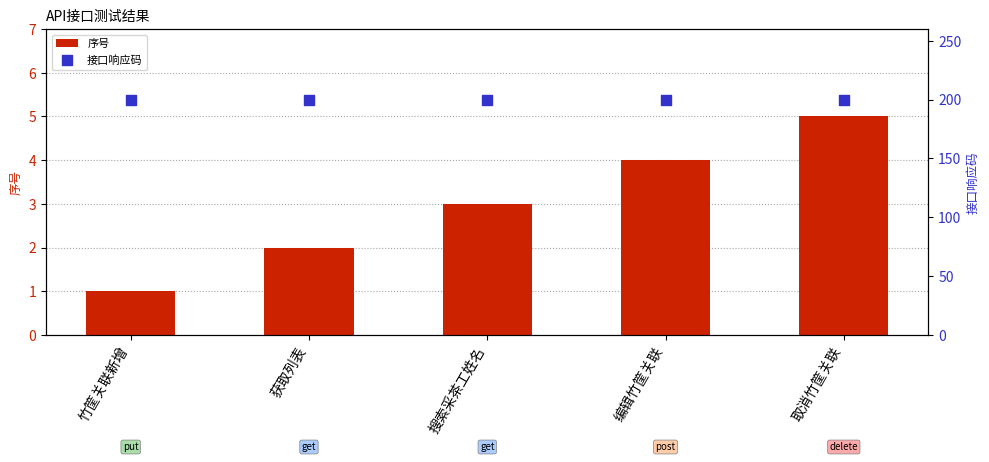

What is the total value across all series at 编辑竹筐关联?

204